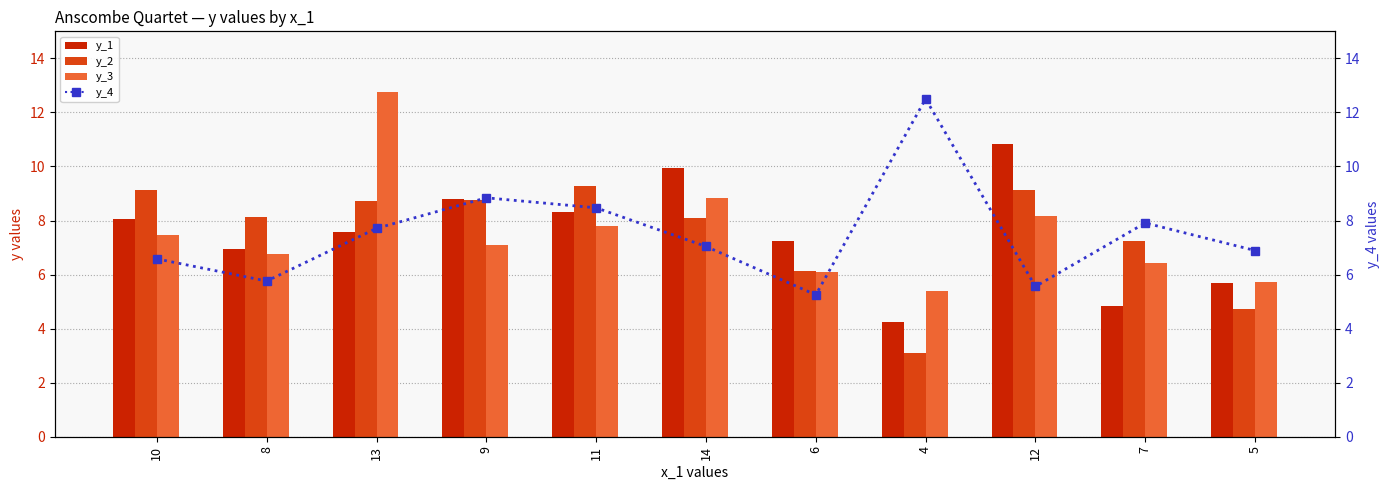

What is the label of the 3rd bar from the right?

12